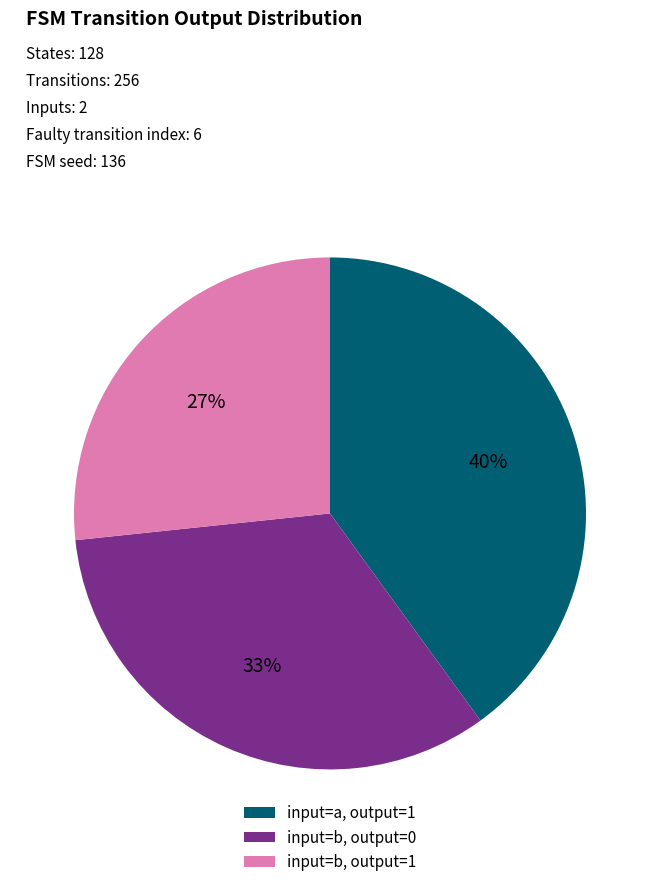

Does any single category account for the majority?

No